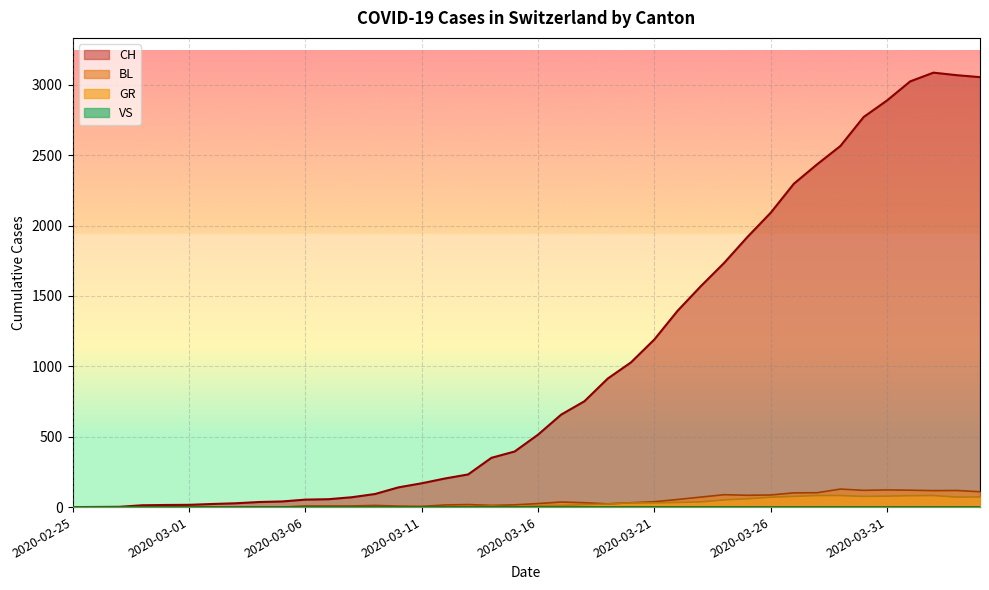

True or false: CH and BL cross at least once.

False